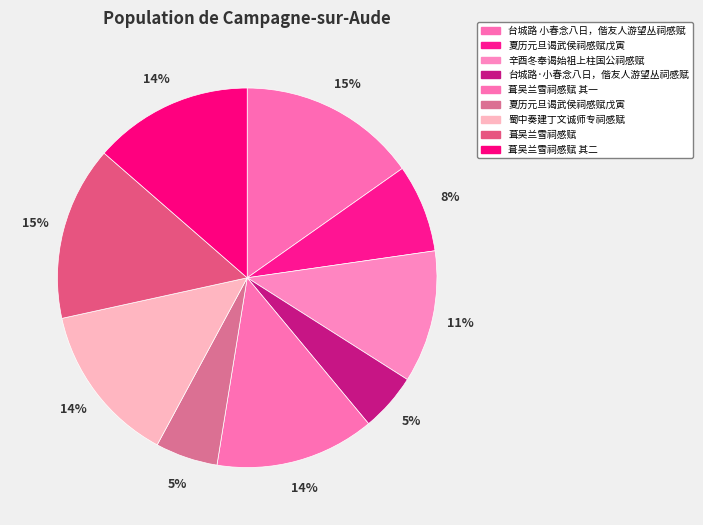

Rank the categories by value from lowest to highest.

台城路·小春念八日，偕友人游望丛祠感赋, 夏历元旦谒武侯祠感赋戊寅, 夏历元旦谒武侯祠感赋戊寅, 辛酉冬奉谒始祖上柱国公祠感赋, 葺吴兰雪祠感赋 其一, 葺吴兰雪祠感赋 其二, 蜀中奏建丁文诚师专祠感赋, 葺吴兰雪祠感赋, 台城路 小春念八日，偕友人游望丛祠感赋